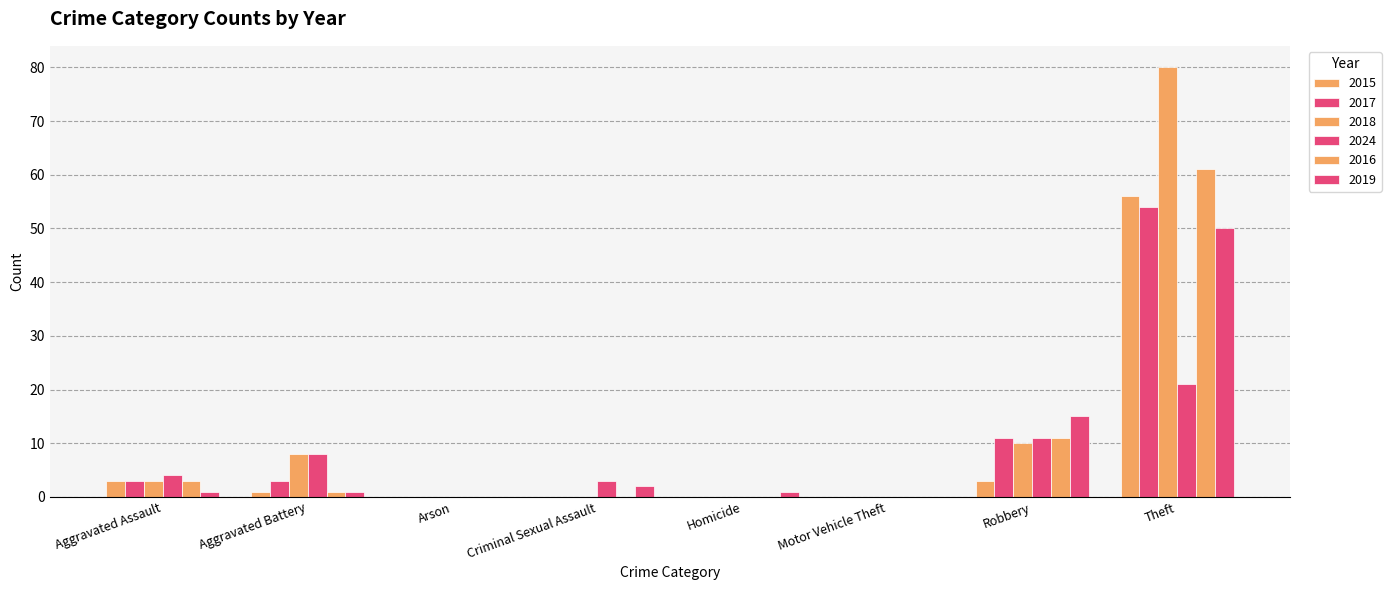

Are the bars horizontal?

No